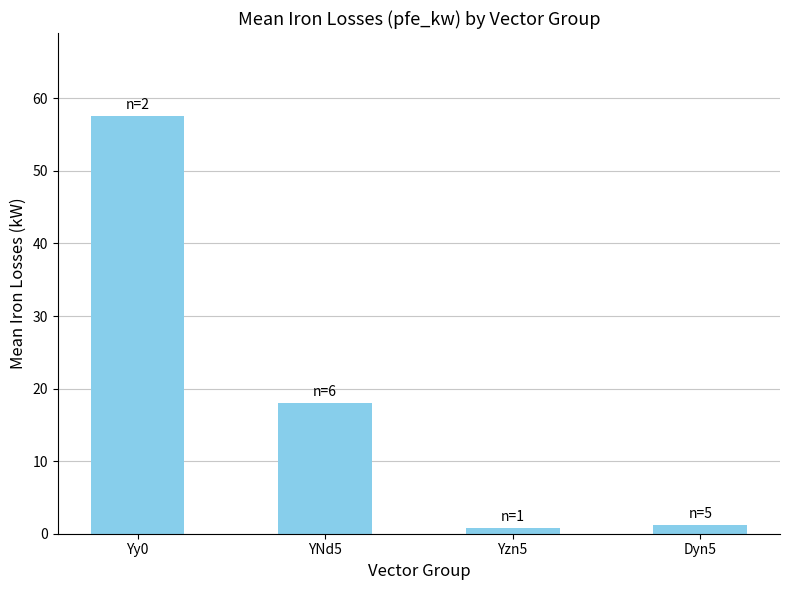

Reading left to right, what are all the values shown in this chart?

57.5	18.0	0.8	1.1